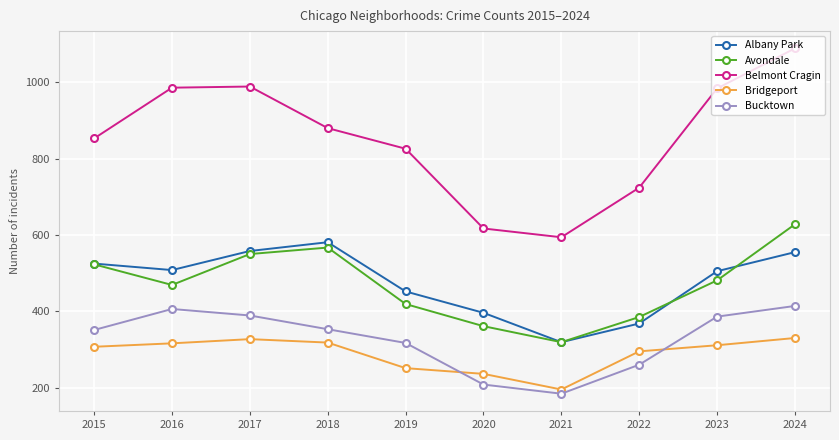

How many intersections are there between Bucktown and Bridgeport?

2